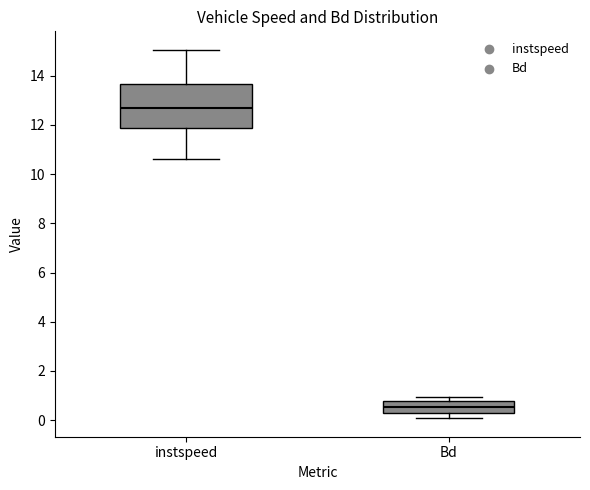

Where is the lower edge of the box for instspeed on the y-axis? The values are not printed on the chart, so give them approximately, as read against the axis.

11.8